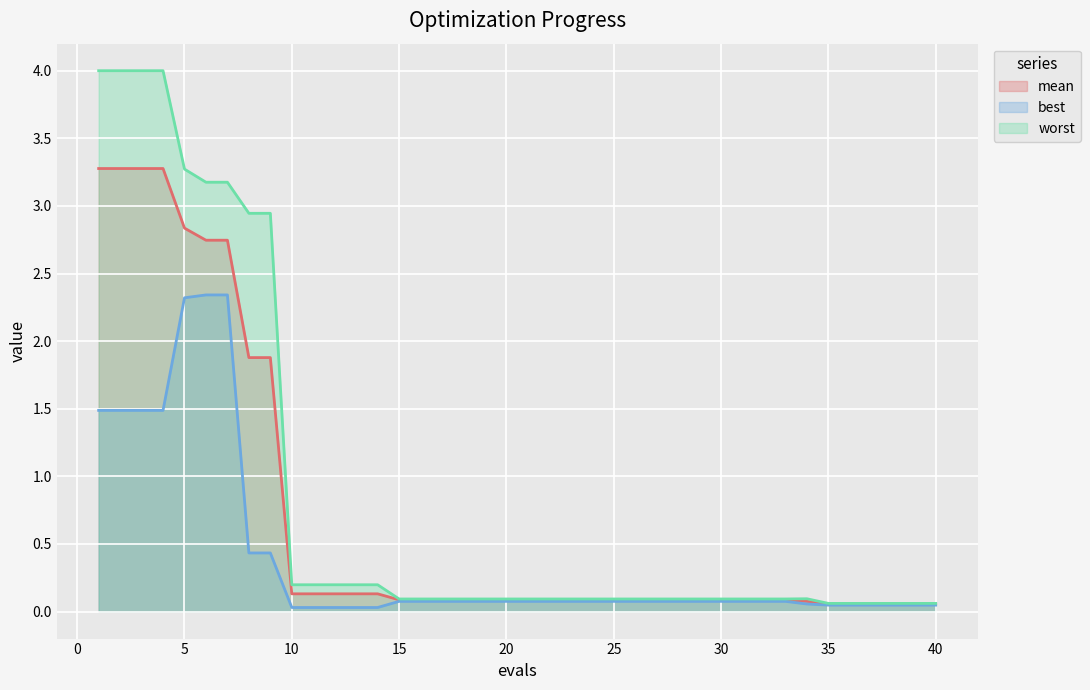

What is the total value across all series at 14?

0.4